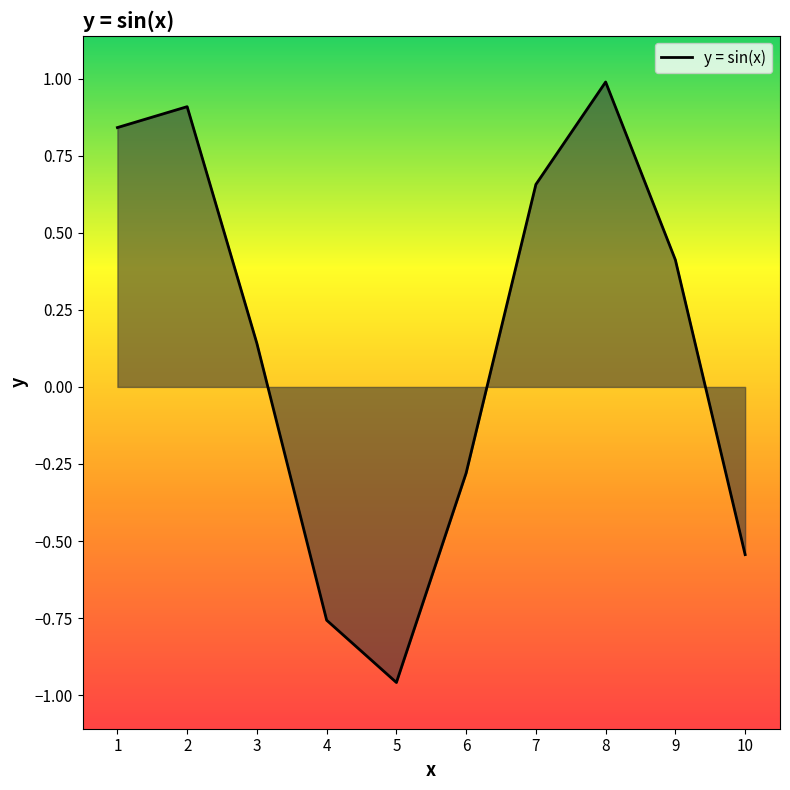

Which label corresponds to the smallest value in the chart?

5